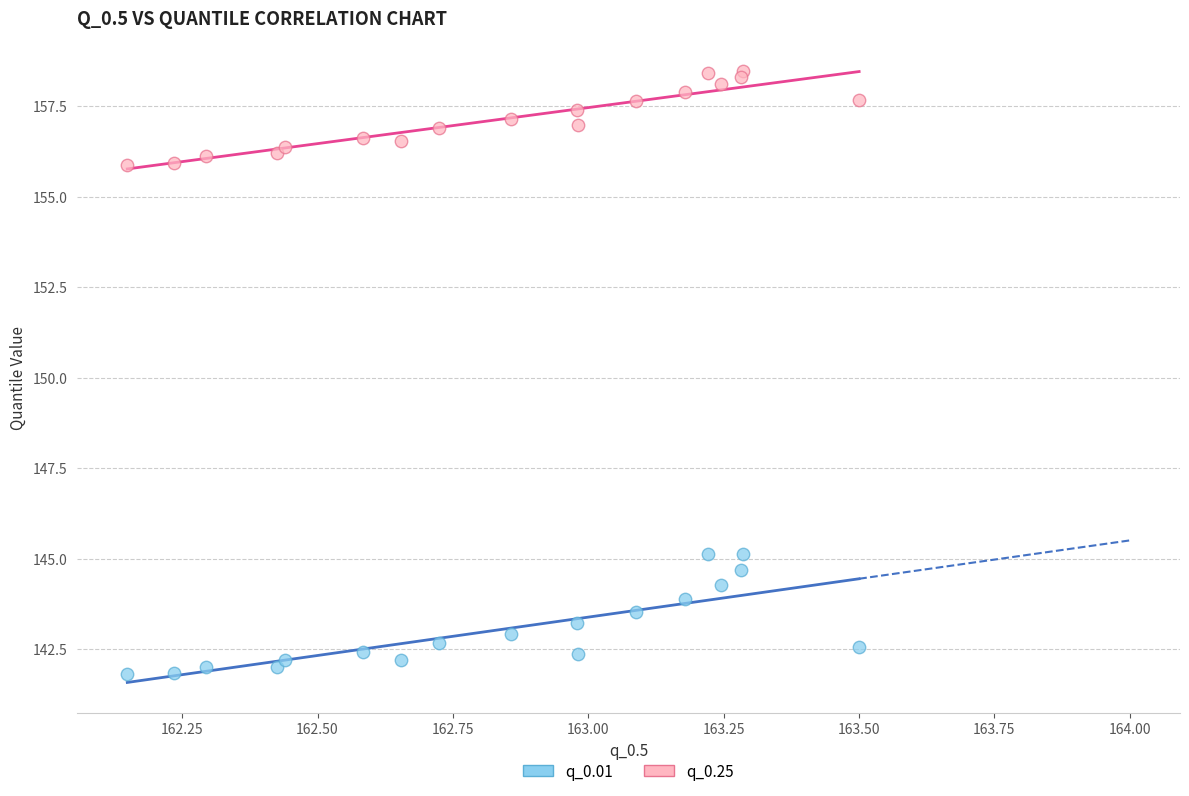

Which series reaches the maximum Y coordinate?

q_0.25